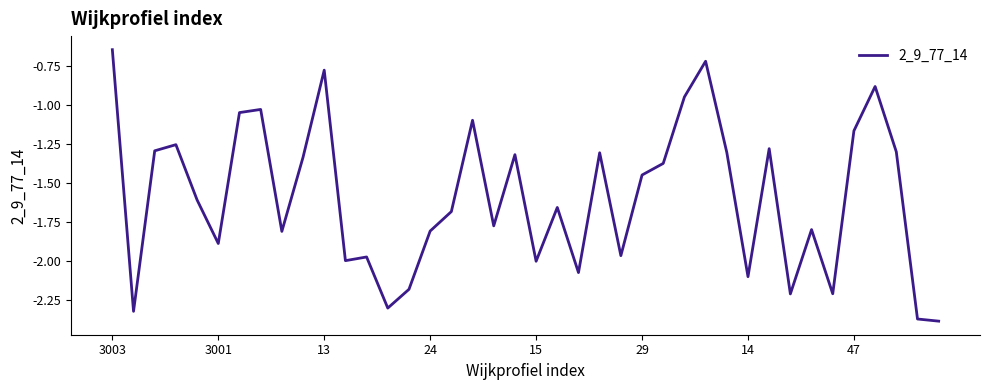

What is the difference between the maximum and minimum values?

1.7